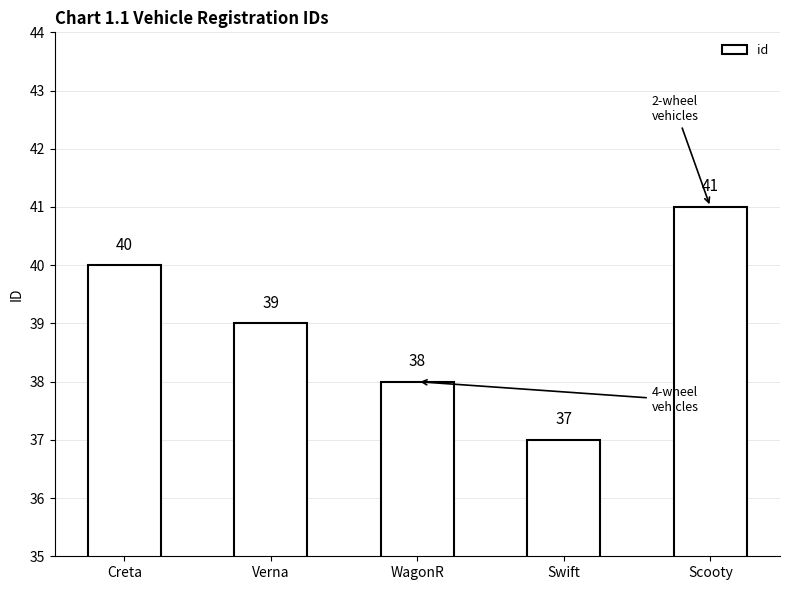

What value does the data have at WagonR?

38